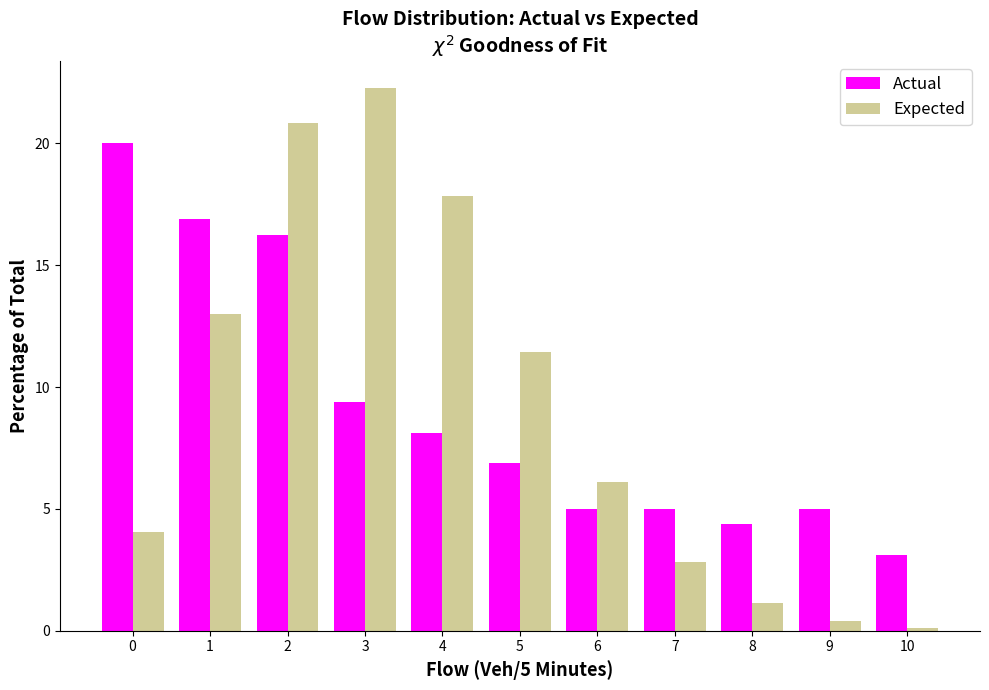

In the Actual series, which range on the x-axis has the tallest bar?

-0.5 to 0.5